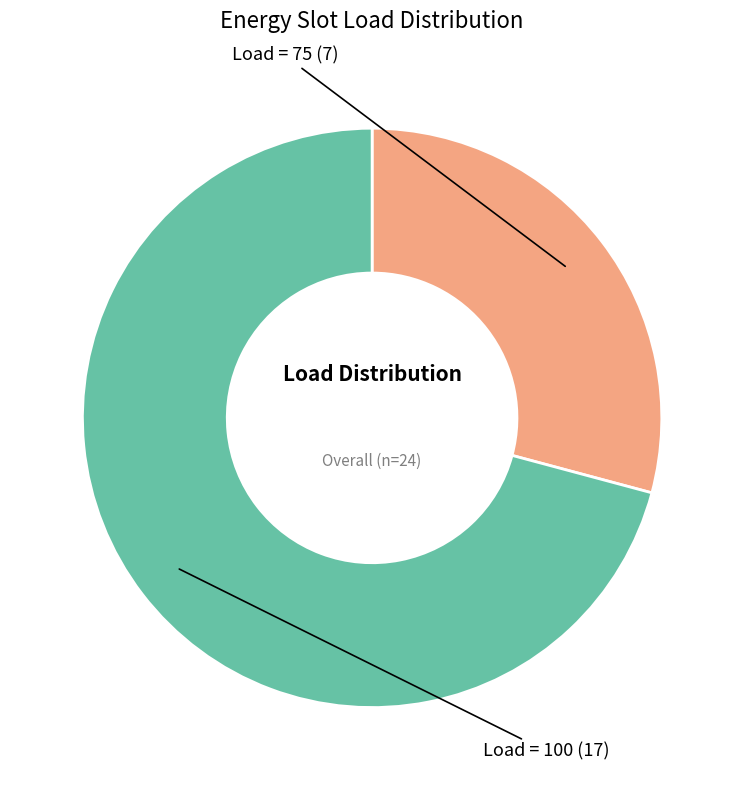

Is there any slice that represents more than half of the pie?

Yes